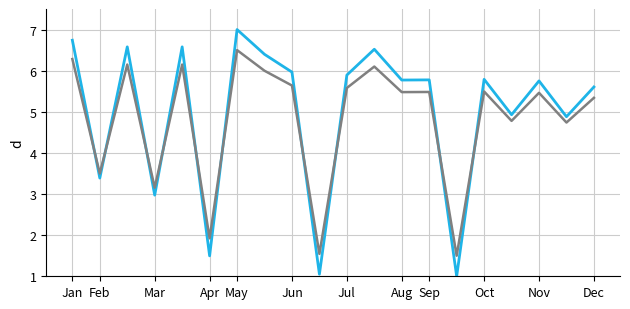

What is the minimum value shown in the chart?

1.0